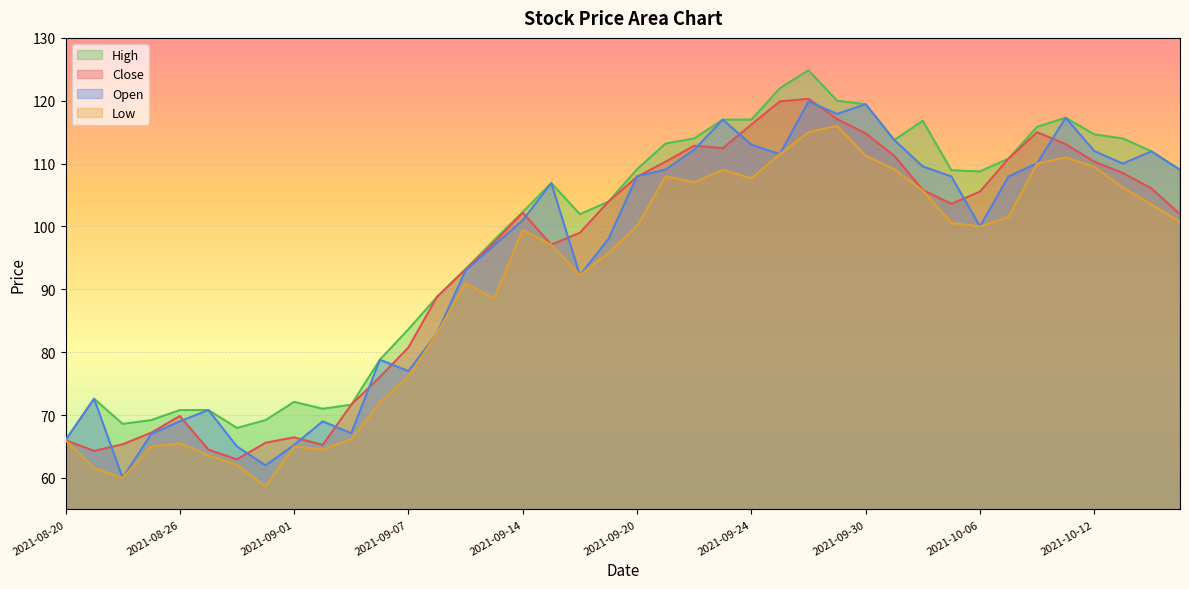

True or false: Low and Close intersect in this chart.

False